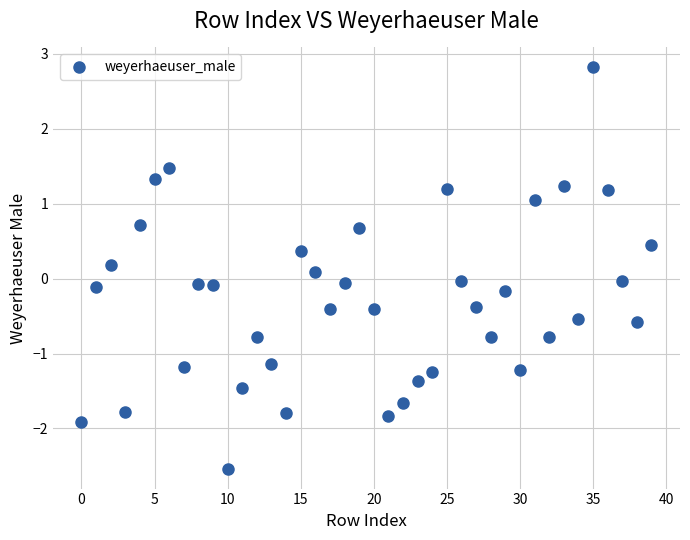

What is the range of Y values (max minus min)?

5.4